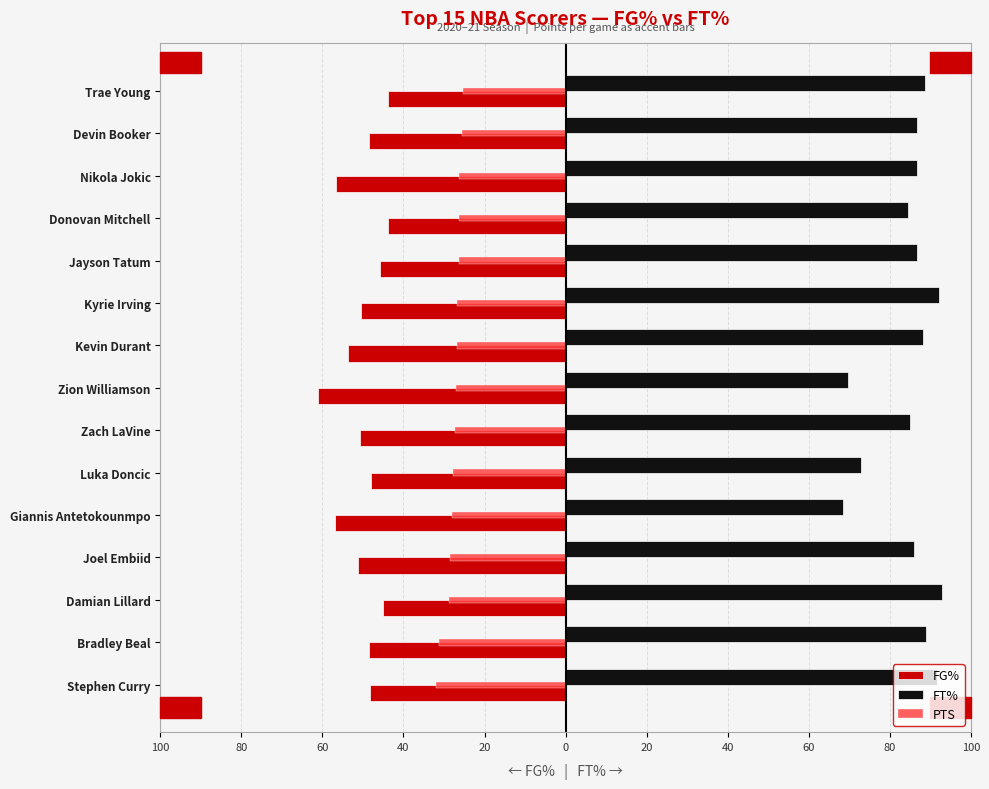

Are the bars grouped side by side (vs. stacked)?

Yes